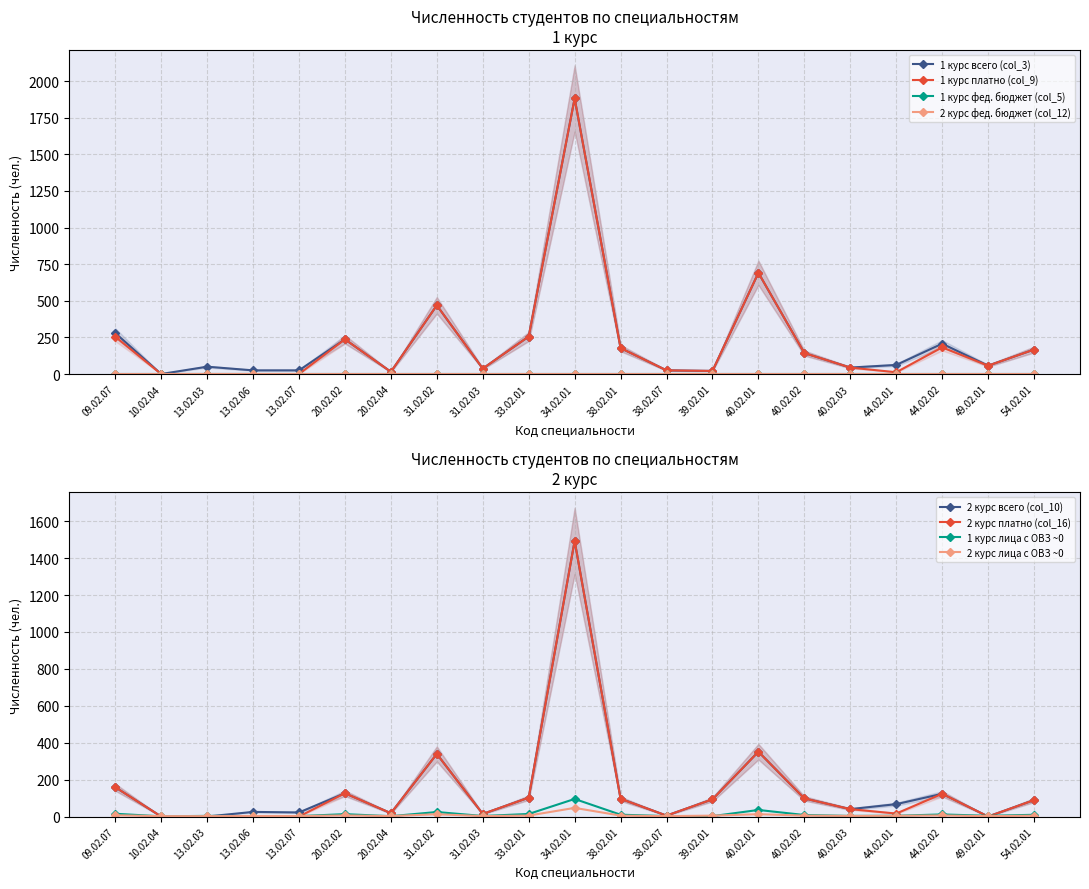

Between which two adjacent categories do 2 курс платно (col_16) and 1 курс всего (col_3) first intersect?

20.02.02 and 20.02.04